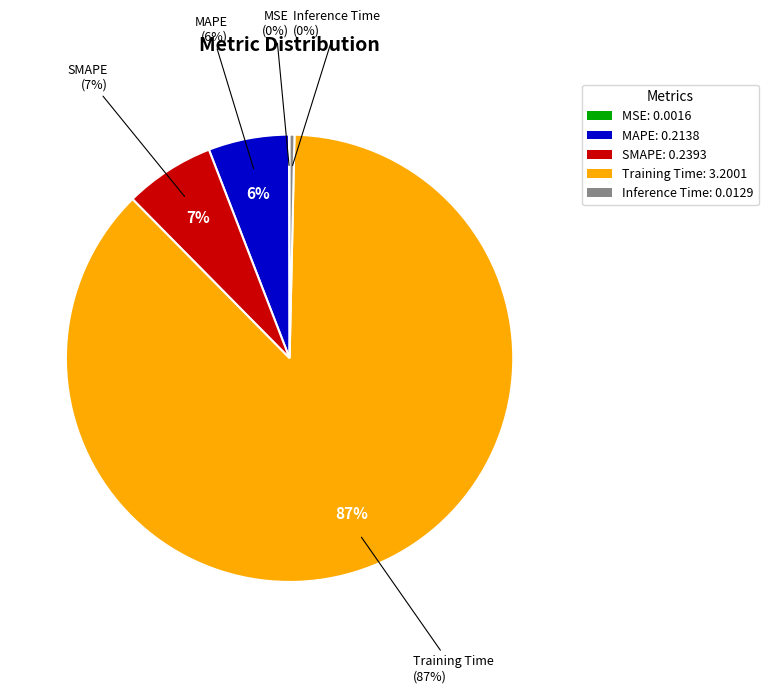

How many segments does this pie chart have?

5